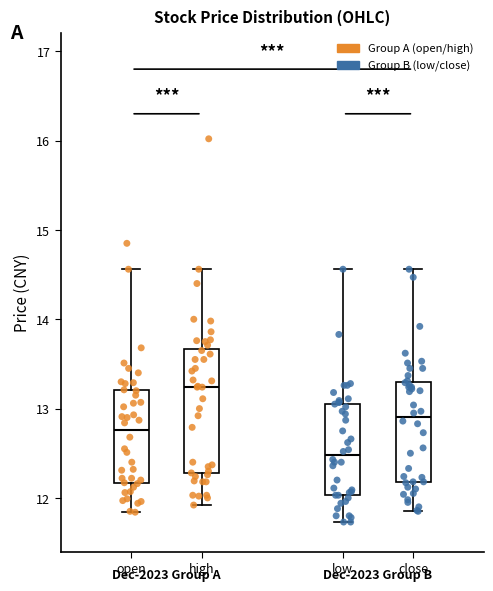

Comparing the boxes themselves (not the whiskers), which one is the tallest?

high